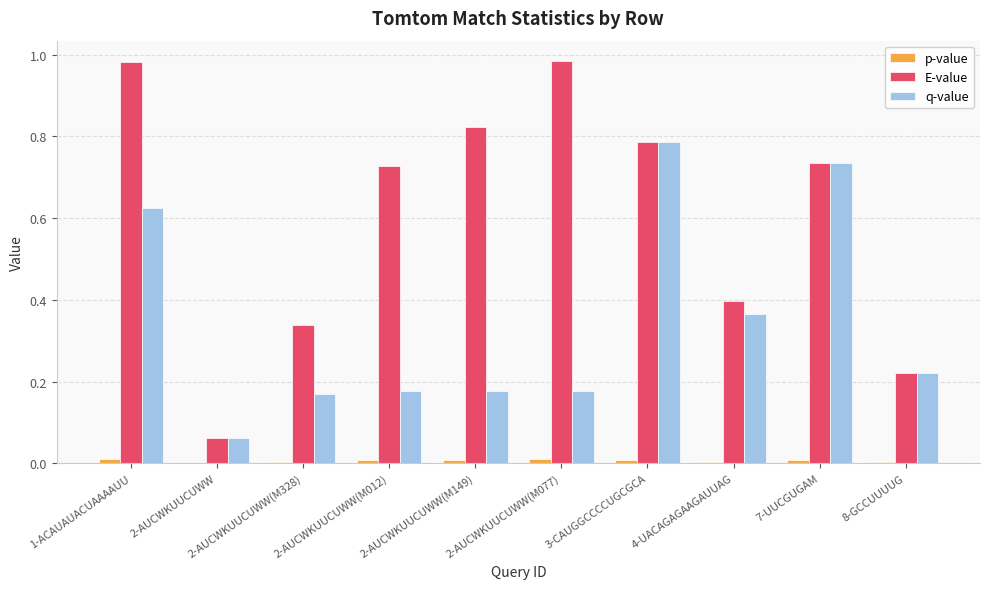

Which series changed the most between 2-AUCWKUUCUWW(M012) and 3-CAUGGCCCCUGCGCA?

q-value